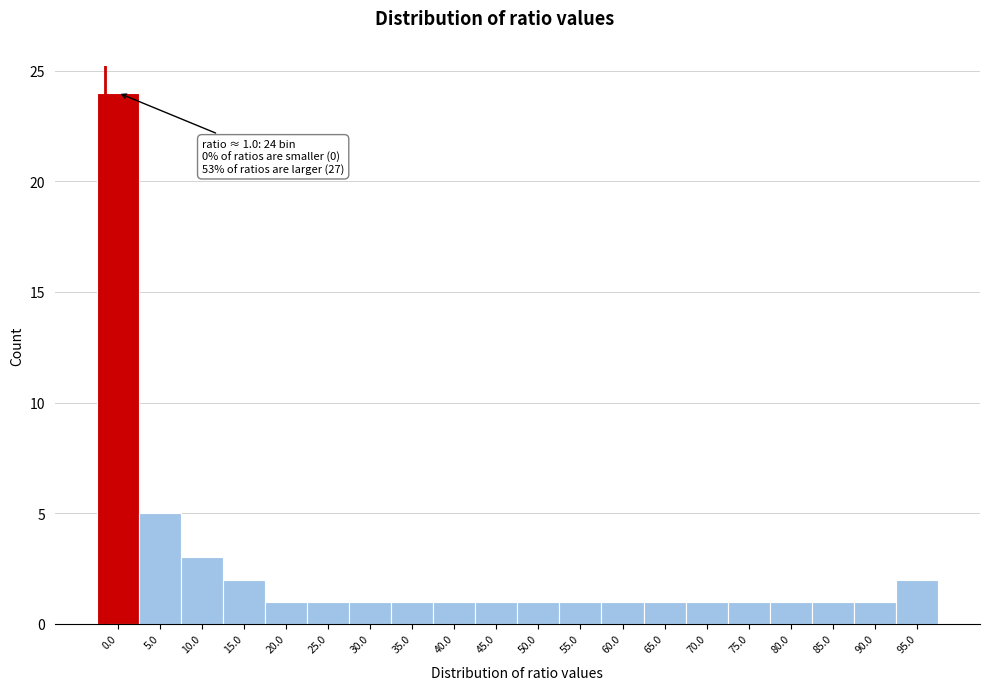

Reading right to left, transcribe all the data shown in this chart.

95.0=2	90.0=1	85.0=1	80.0=1	75.0=1	70.0=1	65.0=1	60.0=1	55.0=1	50.0=1	45.0=1	40.0=1	35.0=1	30.0=1	25.0=1	20.0=1	15.0=2	10.0=3	5.0=5	0.0=24